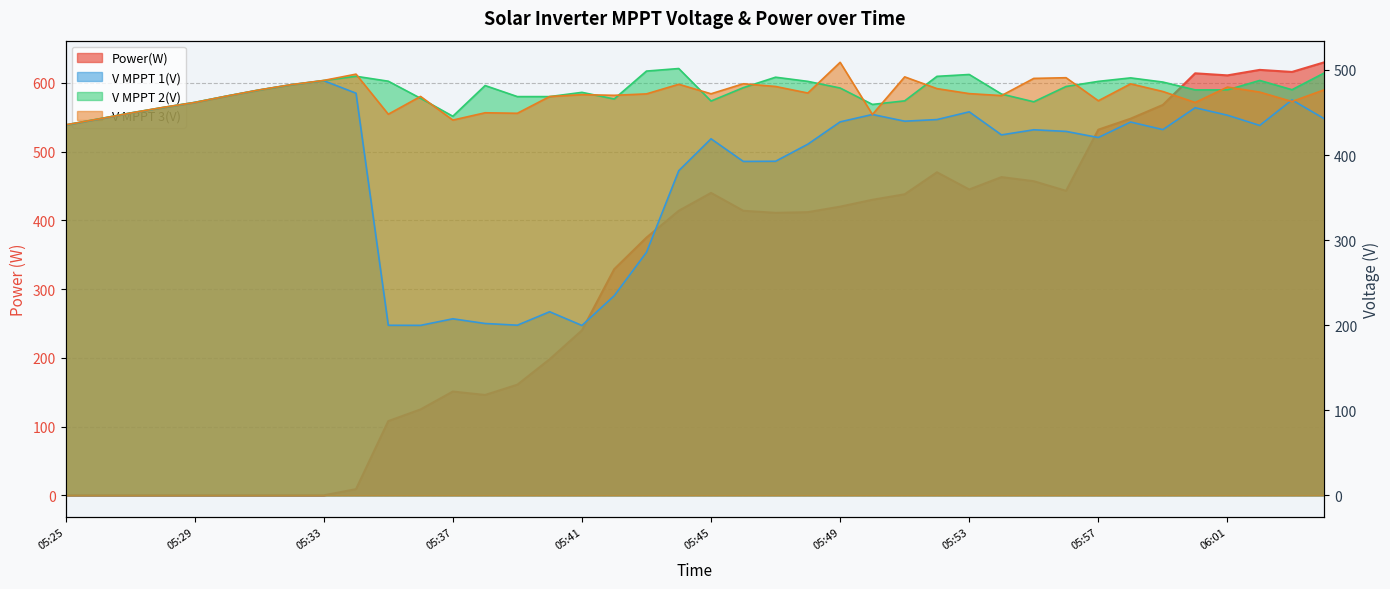

What is the sum of the V MPPT 2(V) values at 05:36 and 05:57?

953.3